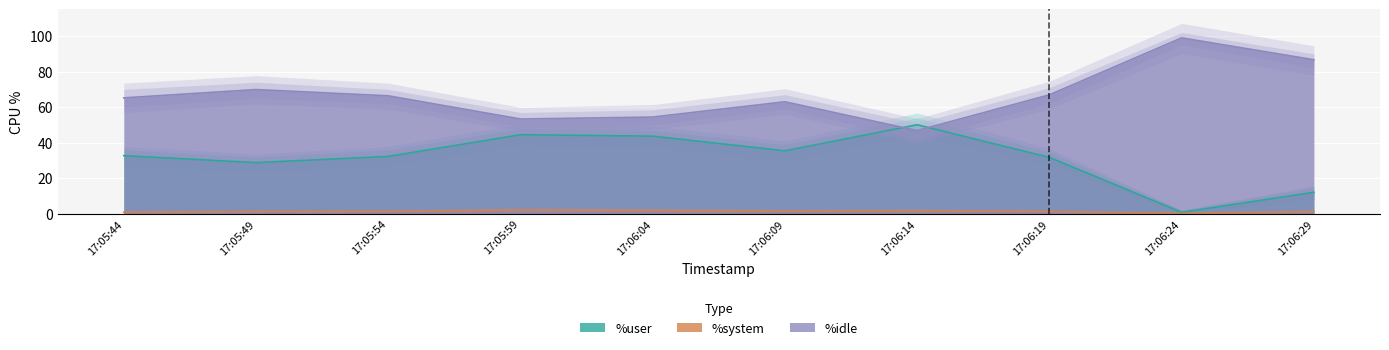

How many categories are shown in the chart?

10